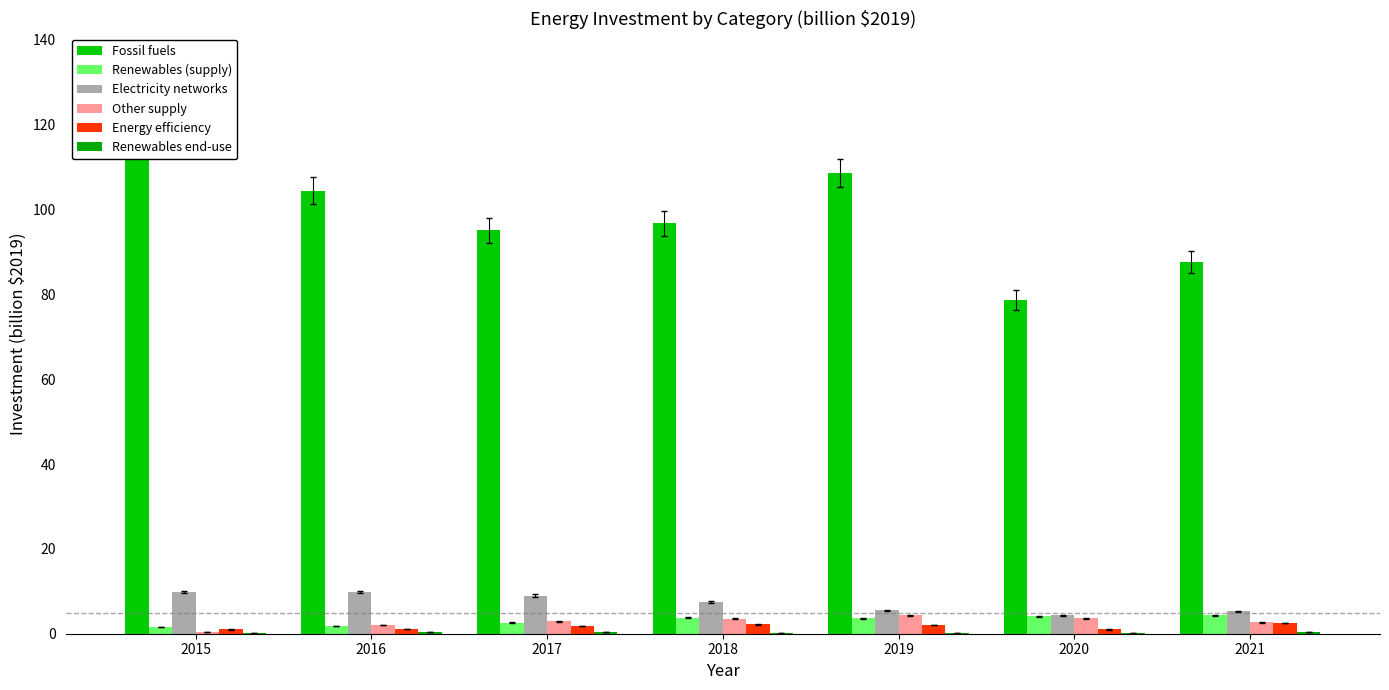

Between 2017 and 2020, which series saw the biggest shift?

Fossil fuels